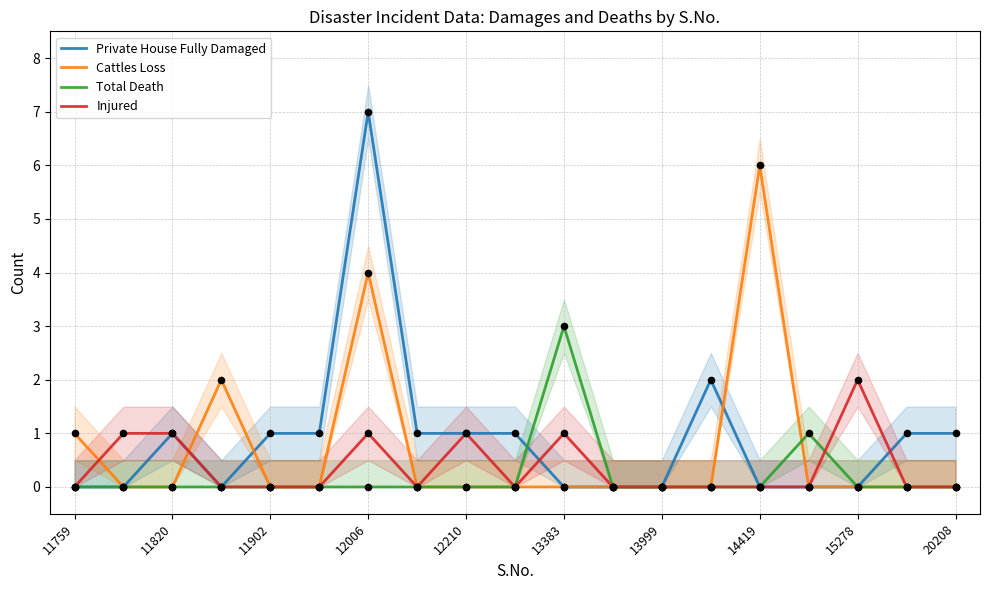

At how many categories does at least one series exceed 5?

2